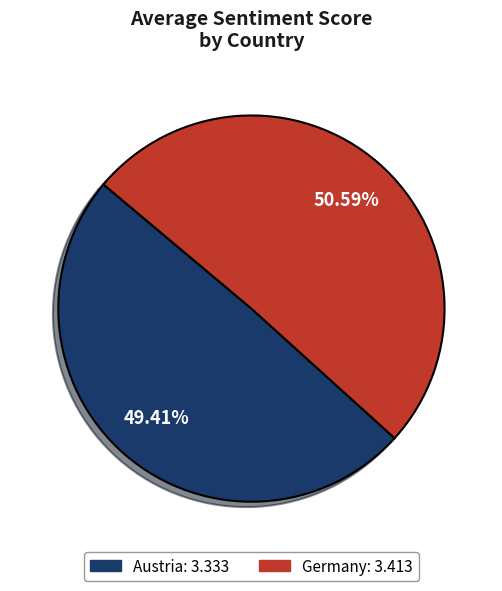

How many segments does this pie chart have?

2